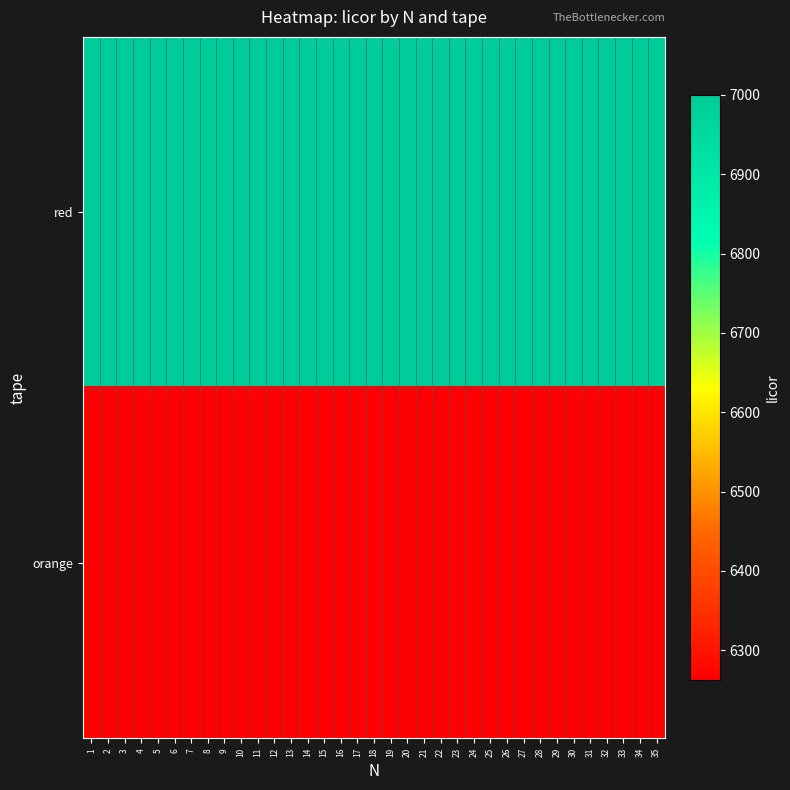

Rank the series by their average value, from highest to lowest.

red, orange